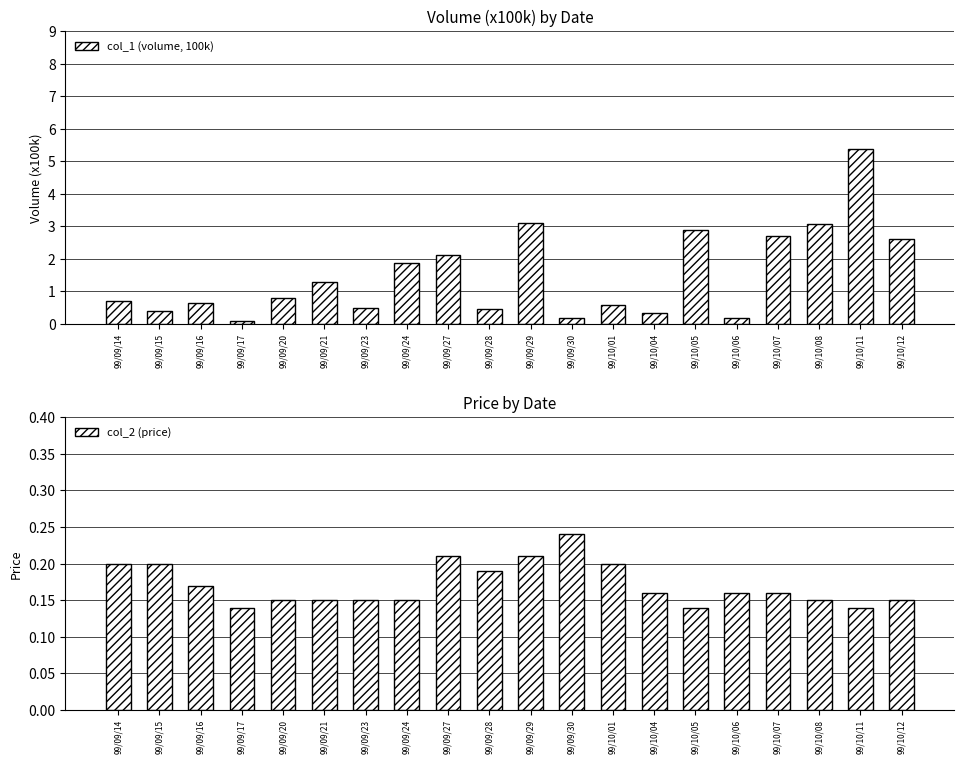

Reading right to left, transcribe all the data shown in this chart.

col_1 (volume, 100k): 99/10/12=2.6	99/10/11=5.4	99/10/08=3.1	99/10/07=2.7	99/10/06=0.2	99/10/05=2.9	99/10/04=0.3	99/10/01=0.6	99/09/30=0.2	99/09/29=3.1	99/09/28=0.5	99/09/27=2.1	99/09/24=1.9	99/09/23=0.5	99/09/21=1.3	99/09/20=0.8	99/09/17=0.1	99/09/16=0.7	99/09/15=0.4	99/09/14=0.7
col_2 (price): 99/10/12=0.1	99/10/11=0.1	99/10/08=0.1	99/10/07=0.2	99/10/06=0.2	99/10/05=0.1	99/10/04=0.2	99/10/01=0.2	99/09/30=0.2	99/09/29=0.2	99/09/28=0.2	99/09/27=0.2	99/09/24=0.1	99/09/23=0.1	99/09/21=0.1	99/09/20=0.1	99/09/17=0.1	99/09/16=0.2	99/09/15=0.2	99/09/14=0.2